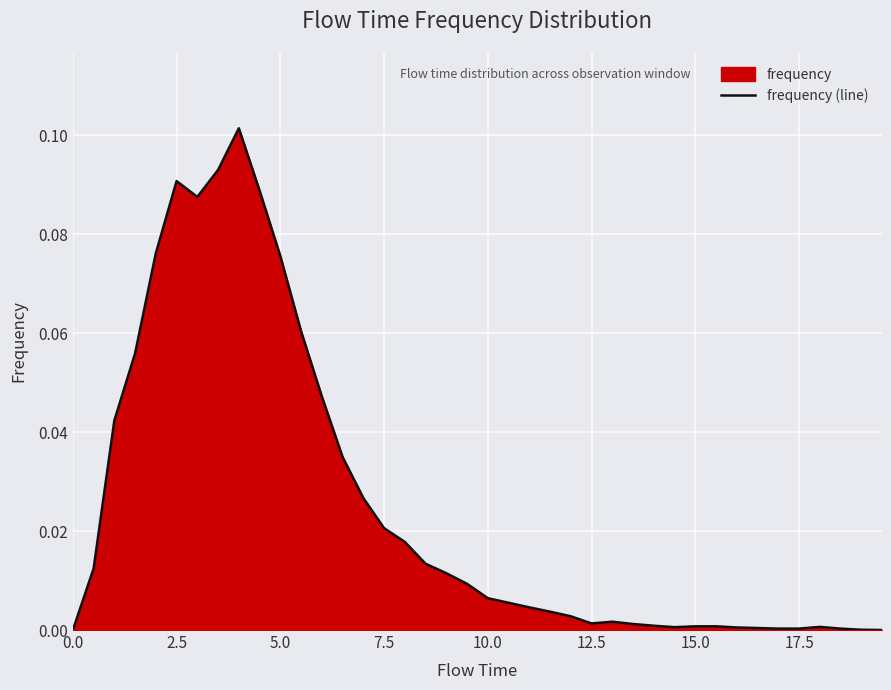

The value at 24 is 0.0. True or false?

False